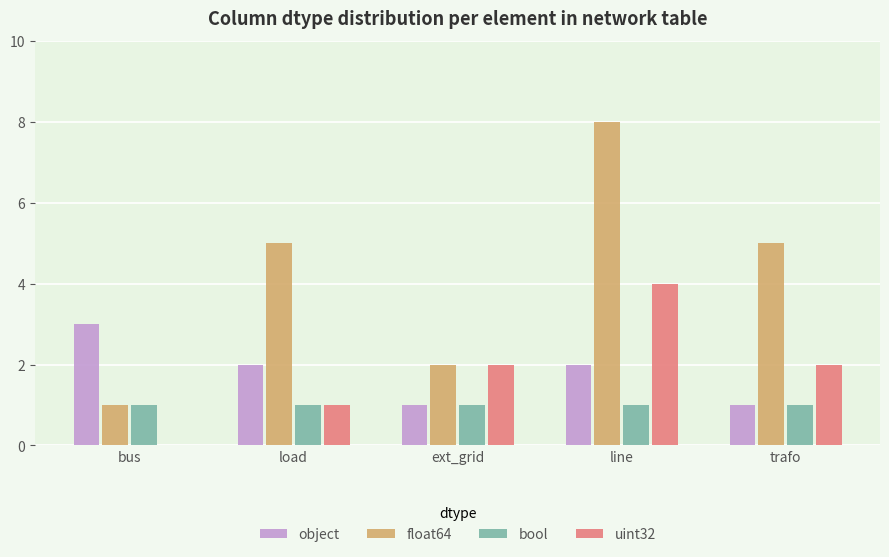

What is the sum of all float64 values?

21